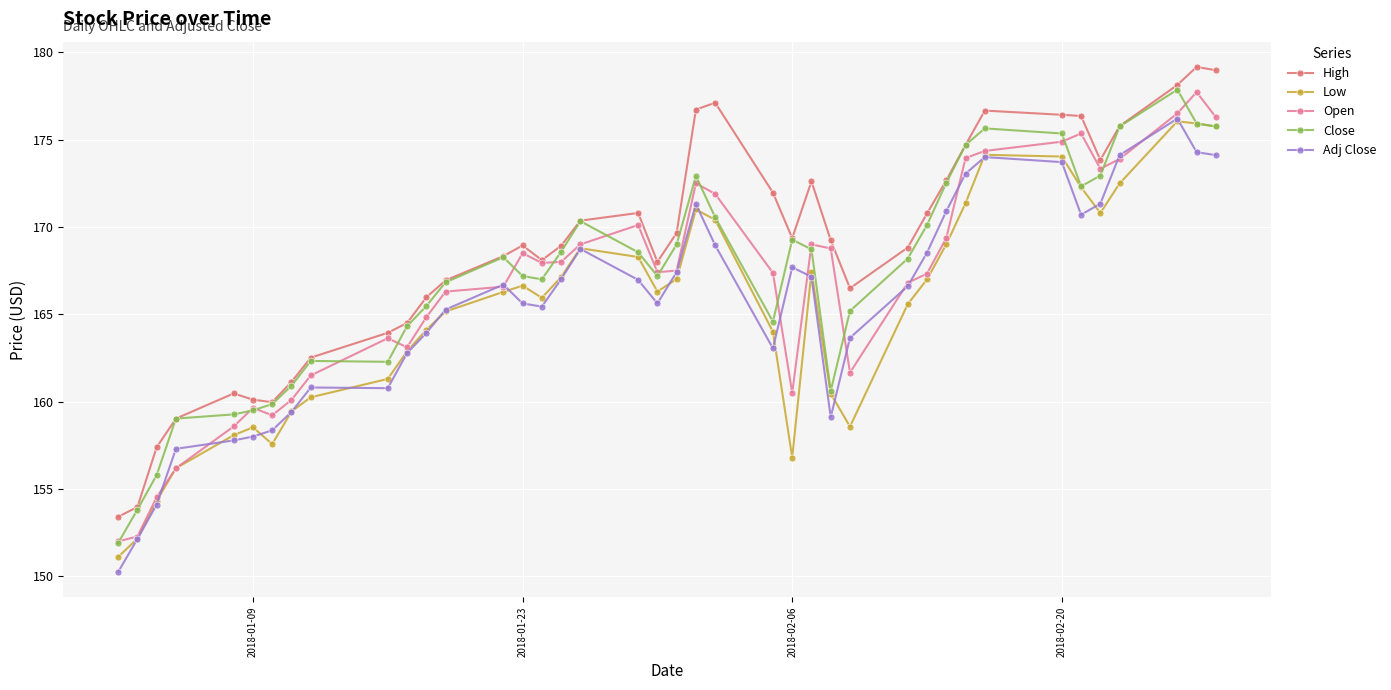

How many interior local peaks does the Low series have?

7